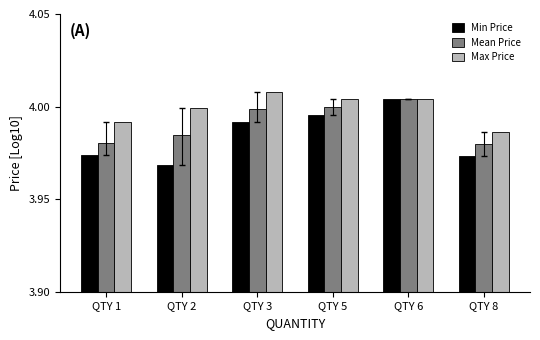

Which series changed the most between QTY 2 and QTY 3?

Min Price